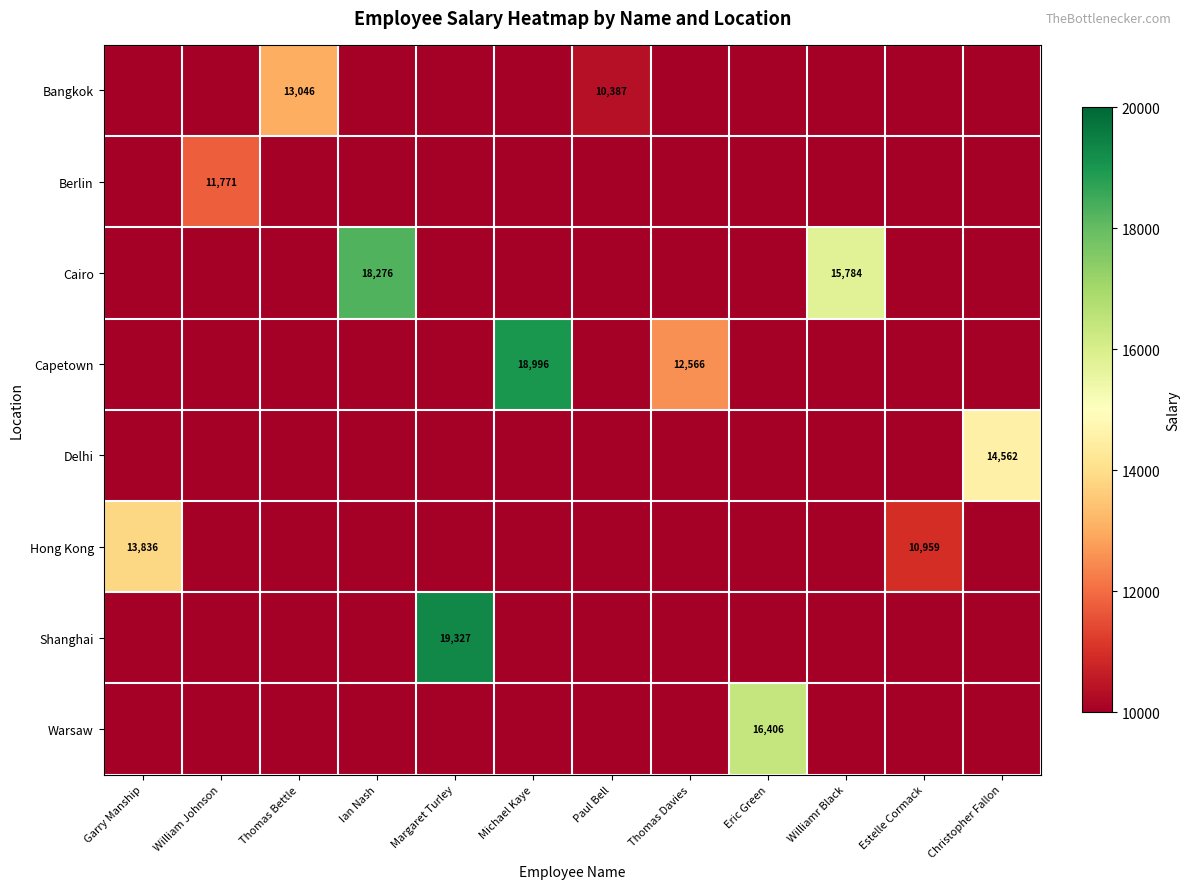

What is the total value across all series at Ian Nash?

18276